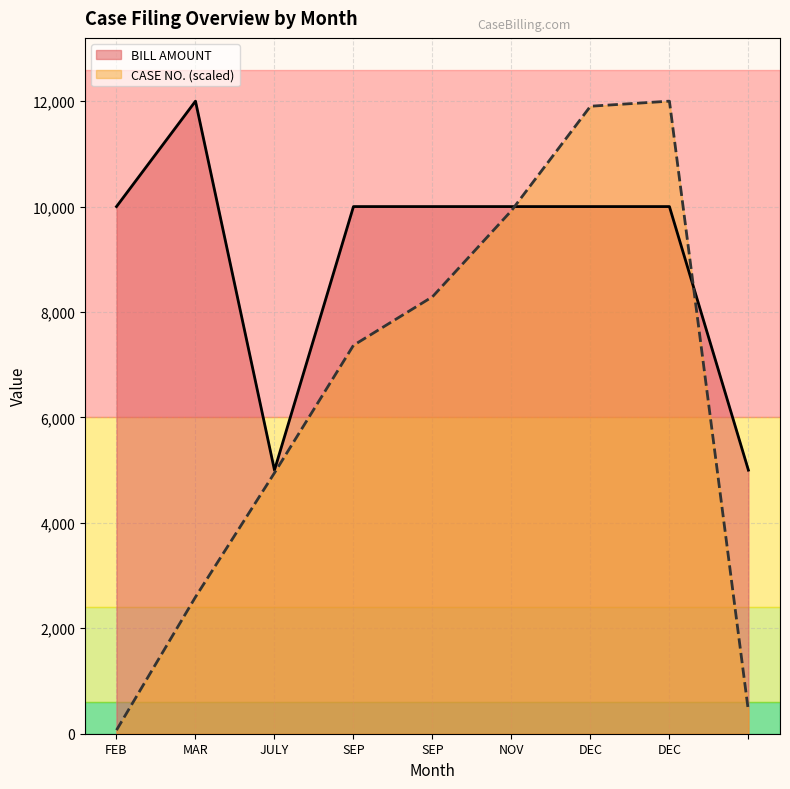

What is the label of the 2nd point from the right?

DEC